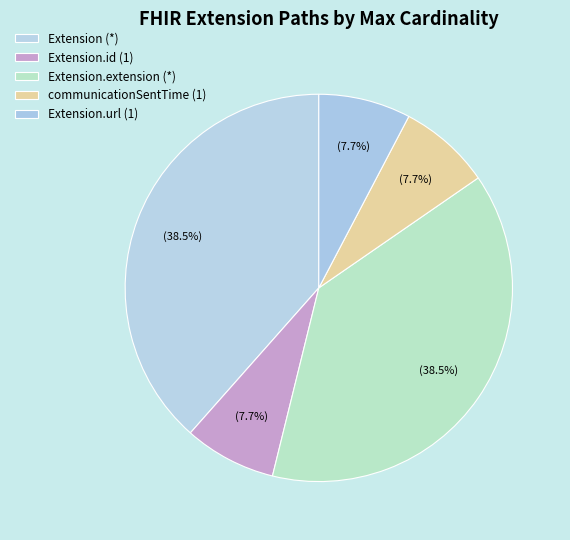

Count the number of slices in the pie.

5